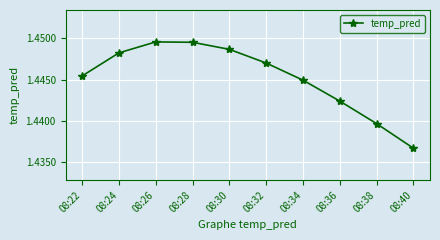

Approximately how many times larger is the value at 08:24 compared to 08:34?

1.0